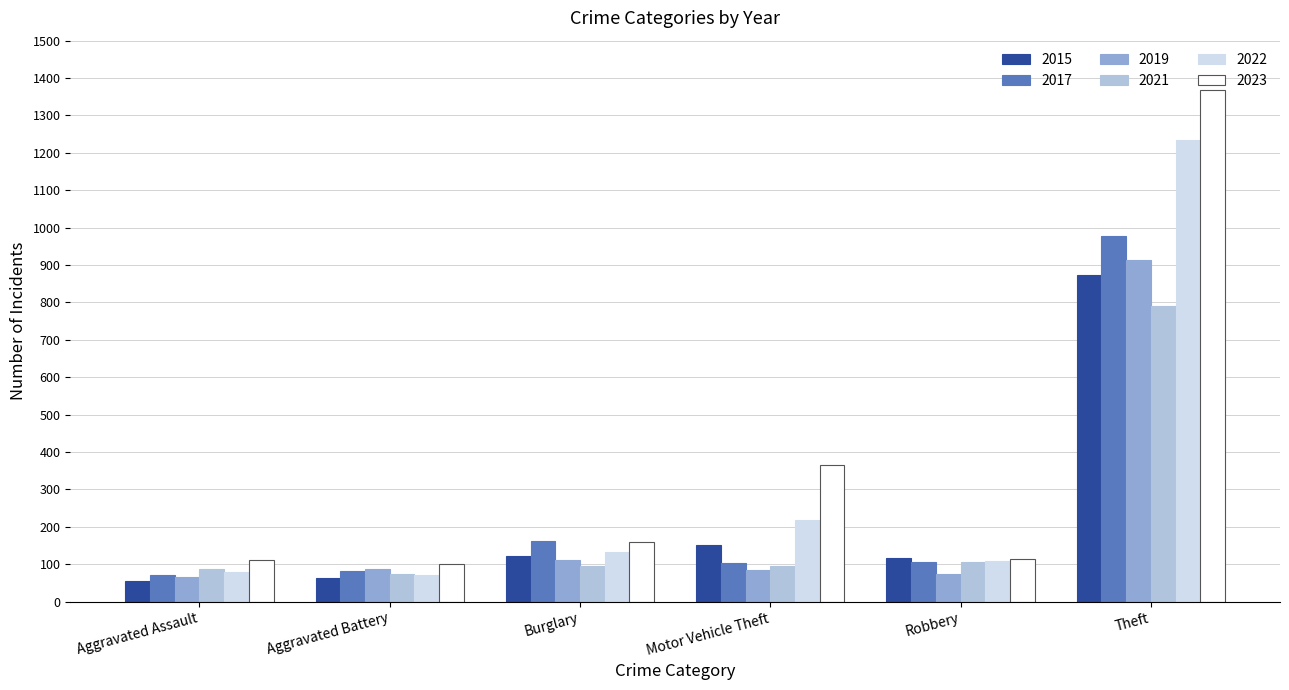

Are the bars grouped side by side (vs. stacked)?

Yes